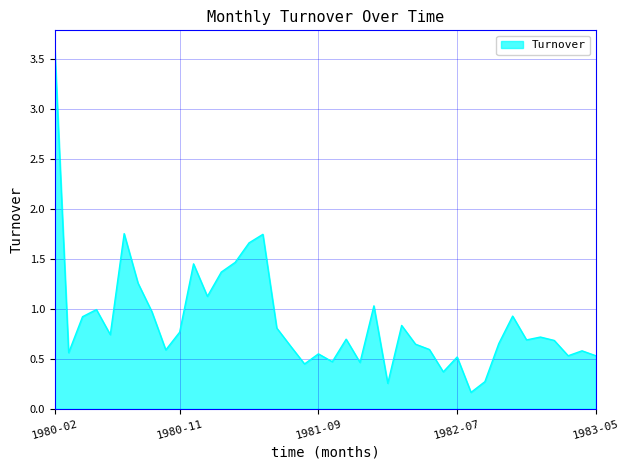

What is the maximum value shown in the chart?

3.6